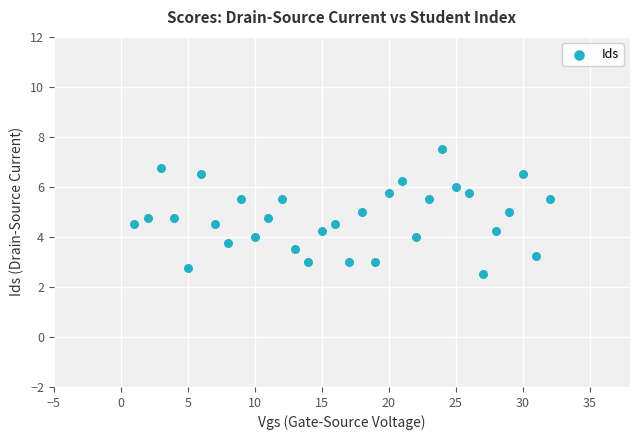

What is the range of Y values (max minus min)?

5.0